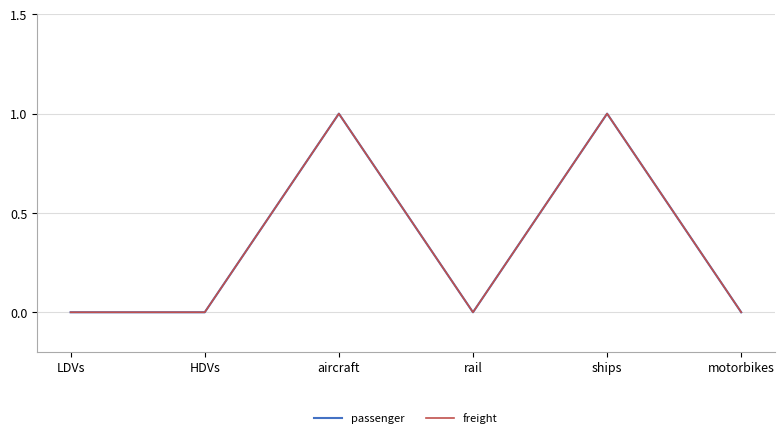

Between motorbikes and ships, which is larger?

ships